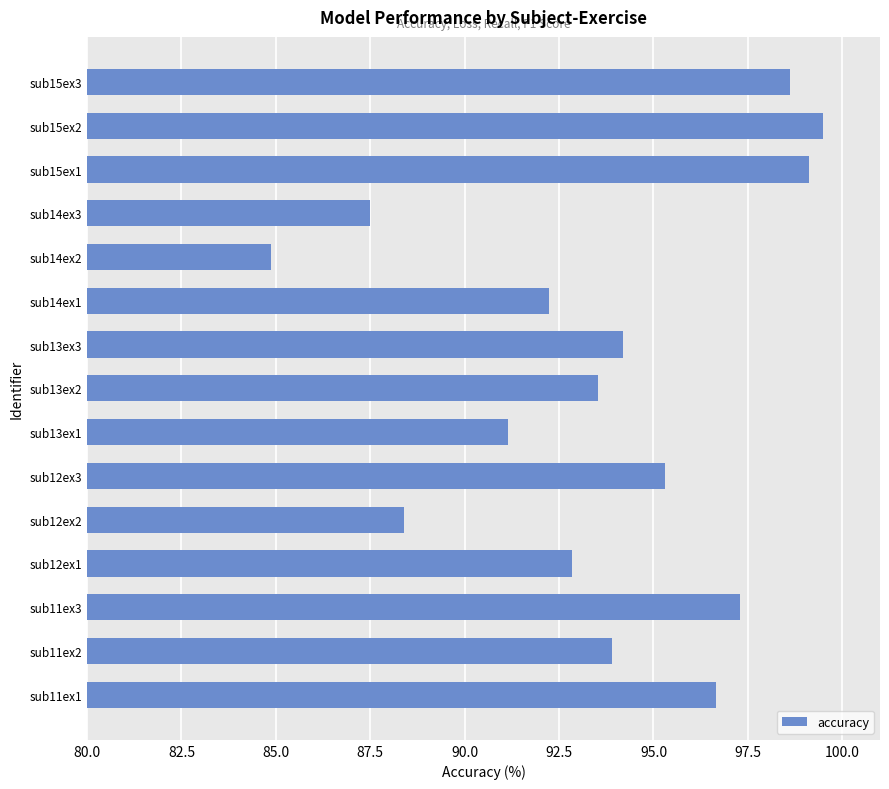

What is the difference between the maximum and minimum values?

14.6